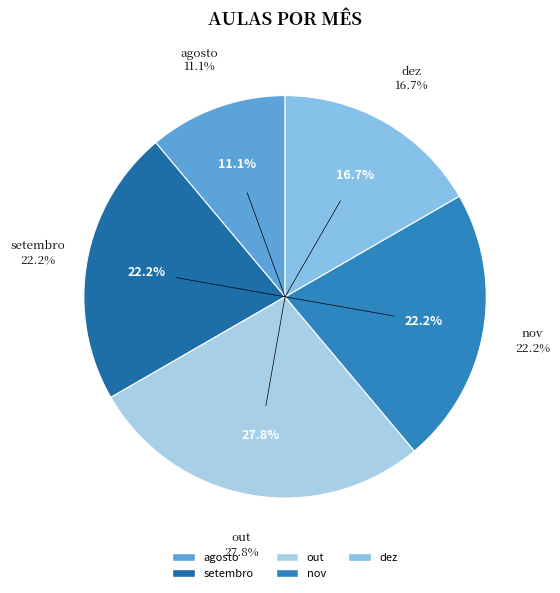

To the nearest percent, what is the average slice percentage?

20%